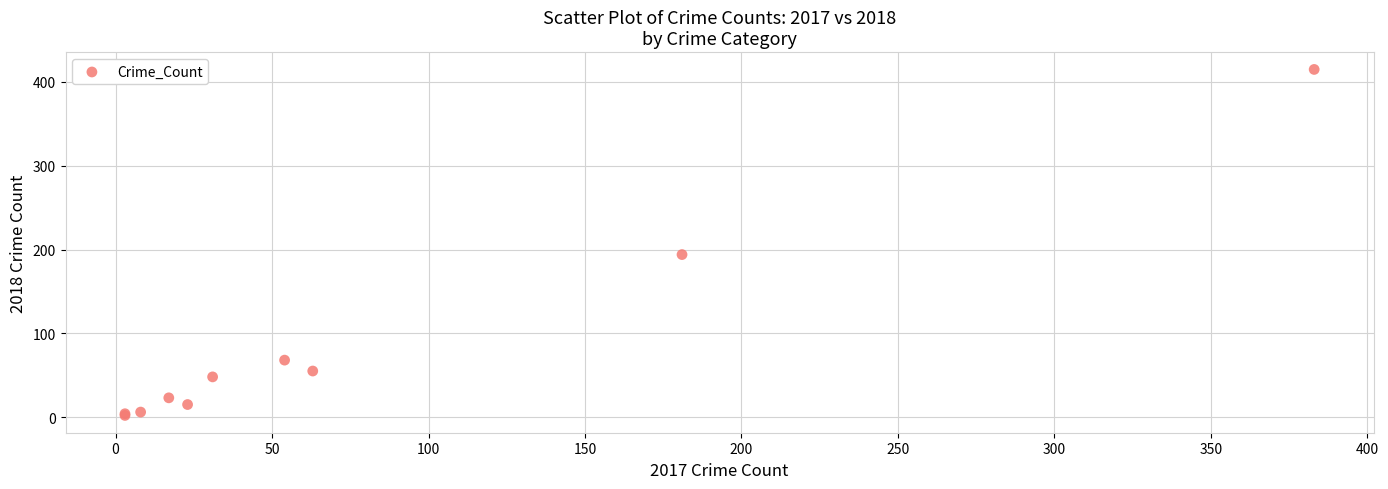

What Y value in the scatter plot is closest to 208?

194